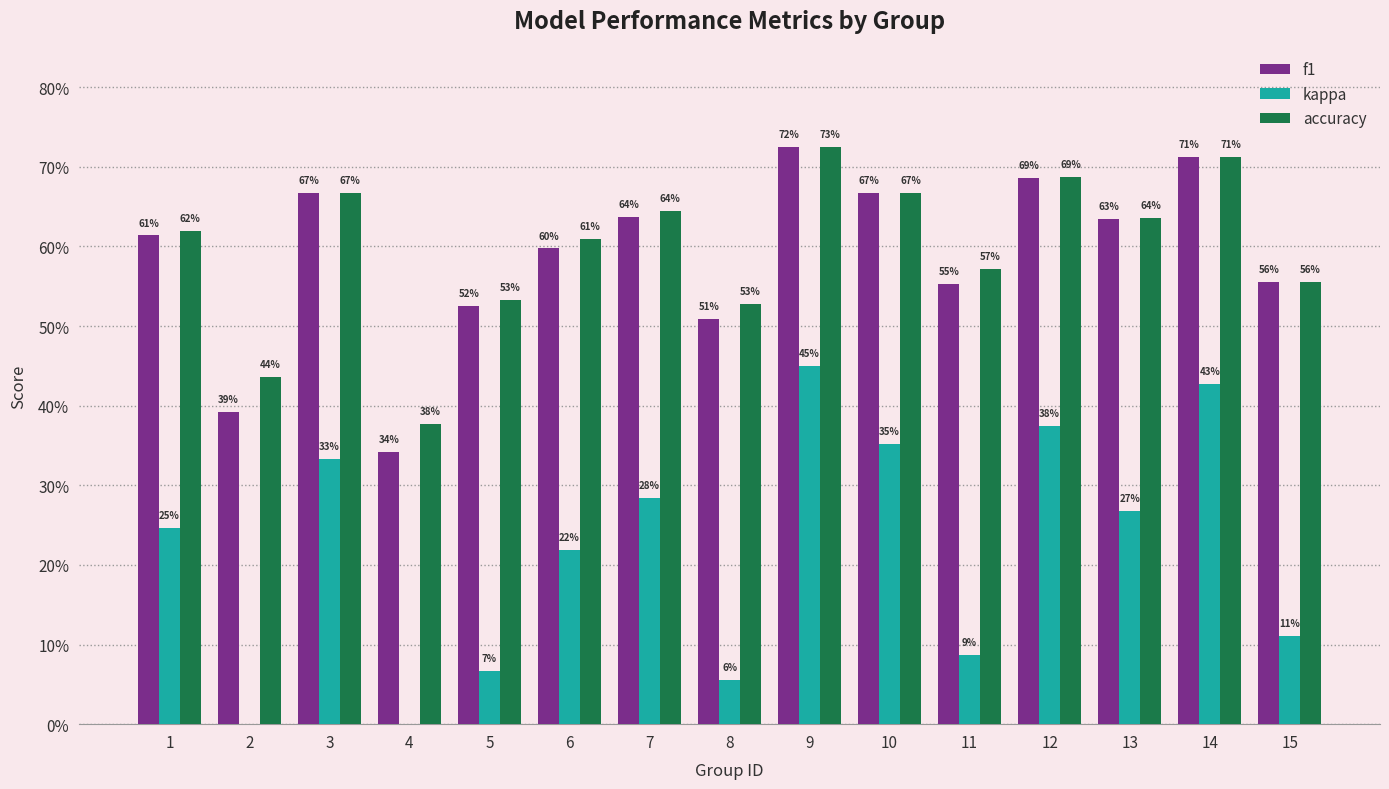

What is the maximum value shown in the chart?

0.7